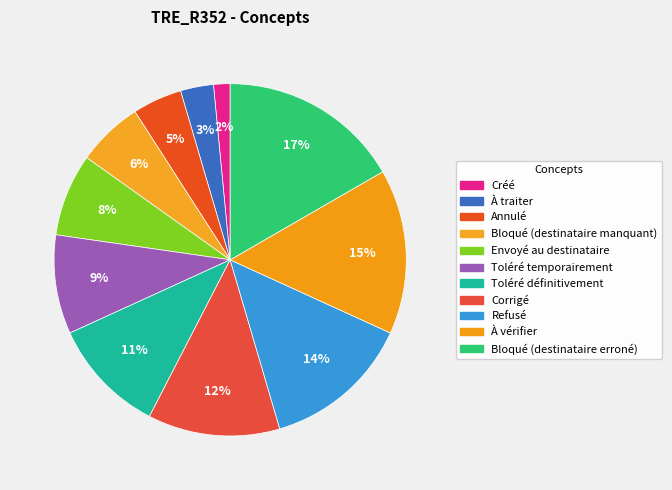

Does À traiter represent more than half of the total?

No